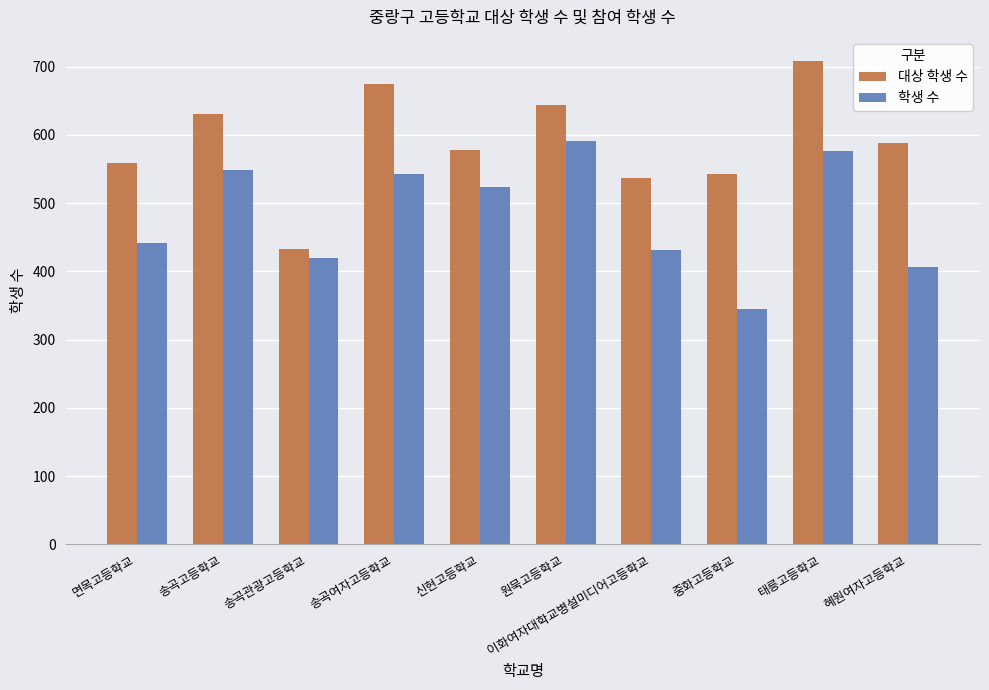

What is the label of the 8th bar from the right?

송곡관광고등학교